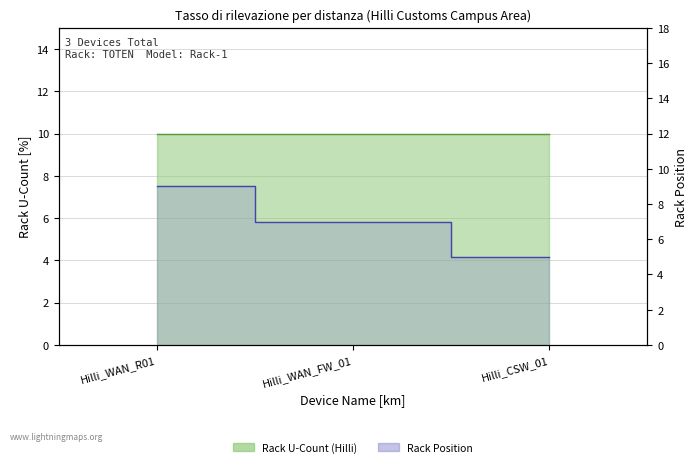

Which has a higher value, Hilli_CSW_01 or Hilli_WAN_R01?

Hilli_WAN_R01